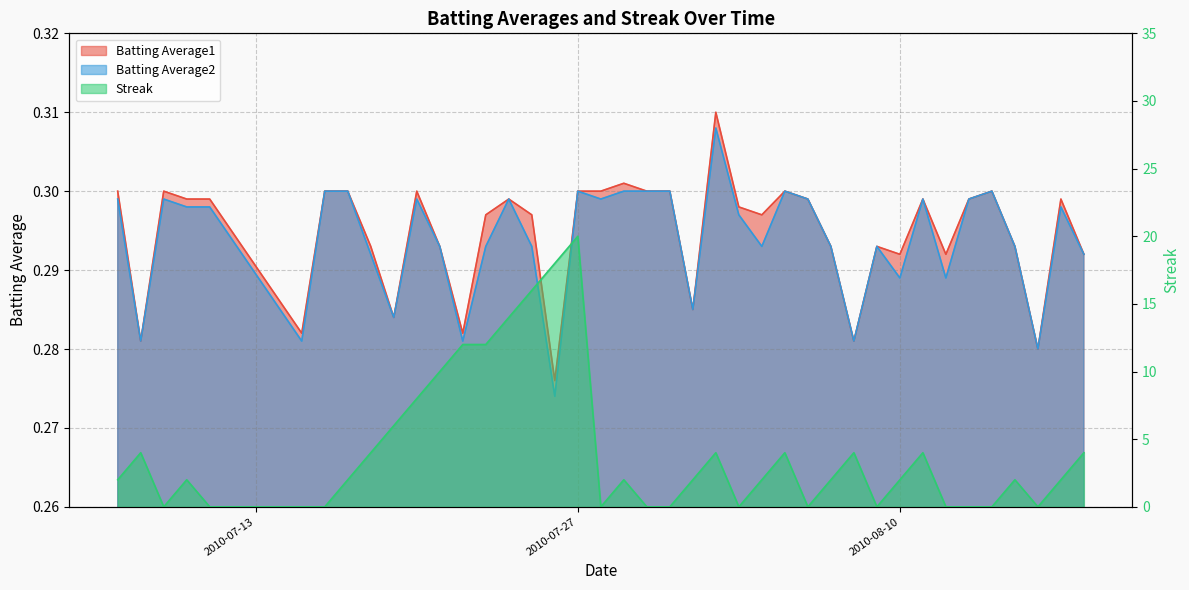

What are all the series names shown in the legend?

Batting Average1, Batting Average2, Streak